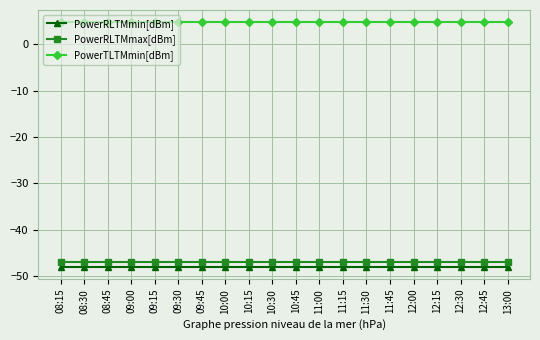

Read the PowerRLTMmax[dBm] value at 08:45.

-47.0